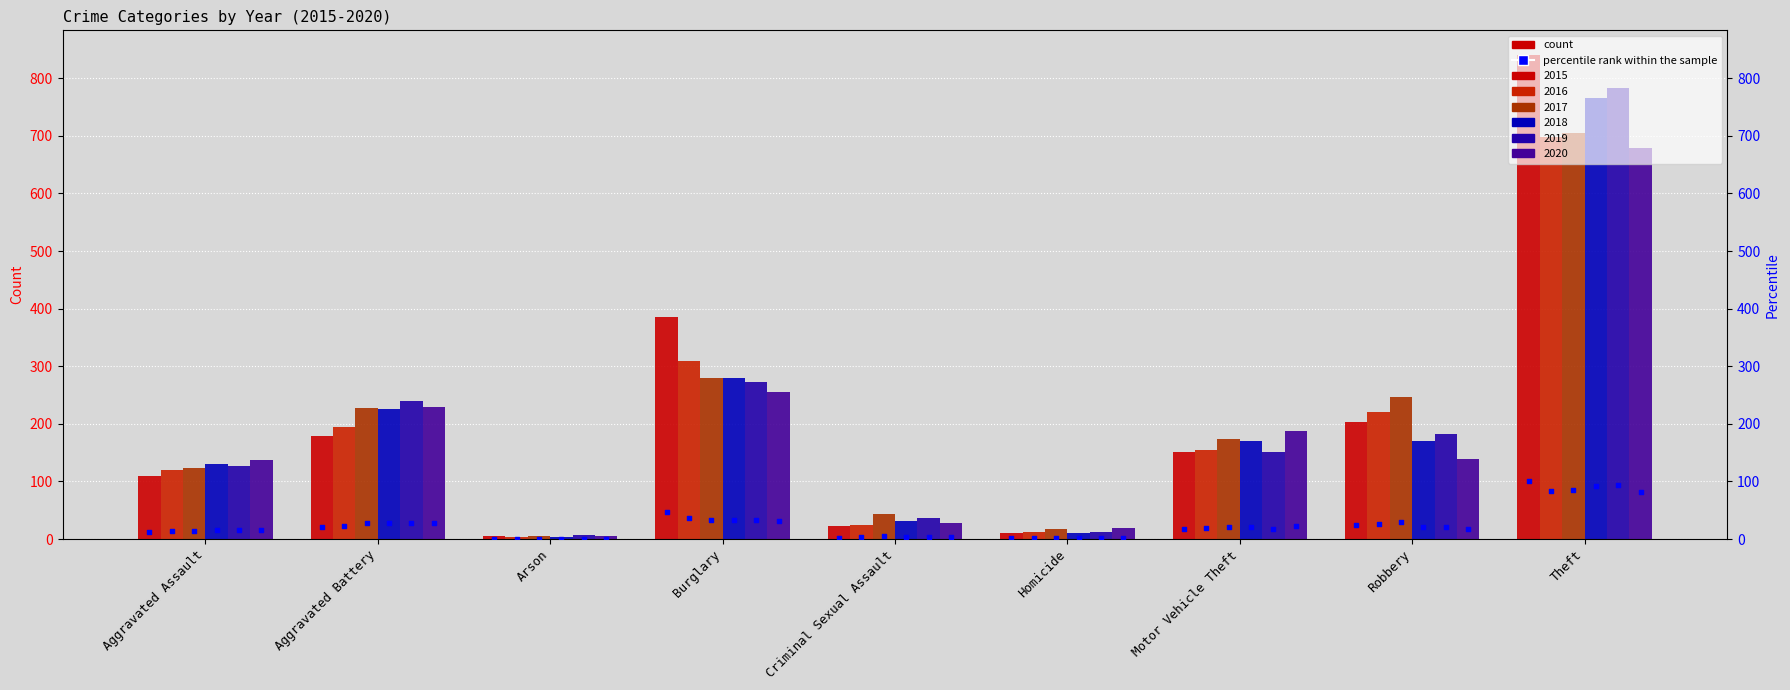

What is the change in value from Arson to Motor Vehicle Theft?

+17.5